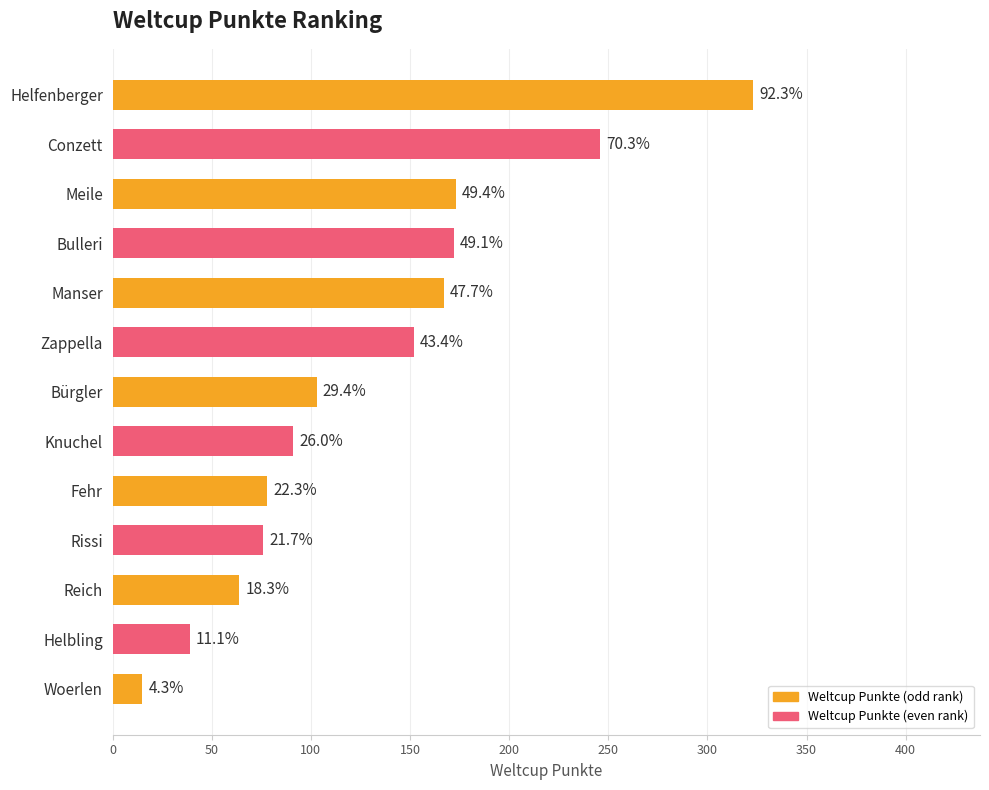

What is the average value?

131